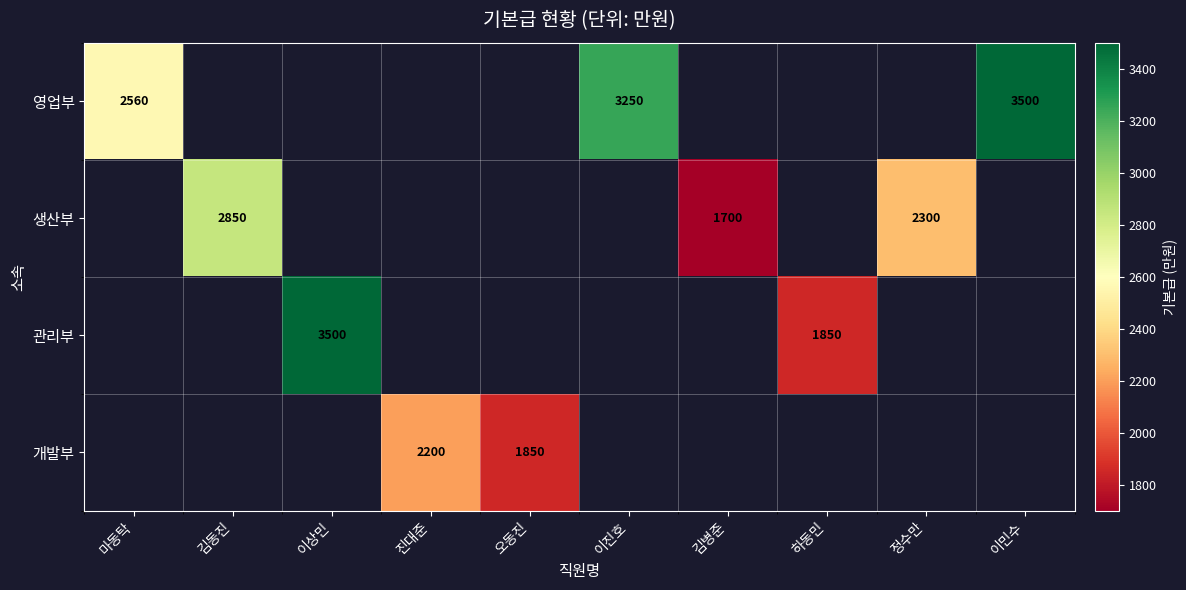

Is it true that 영업부 equals 4177 at 마동탁?

False